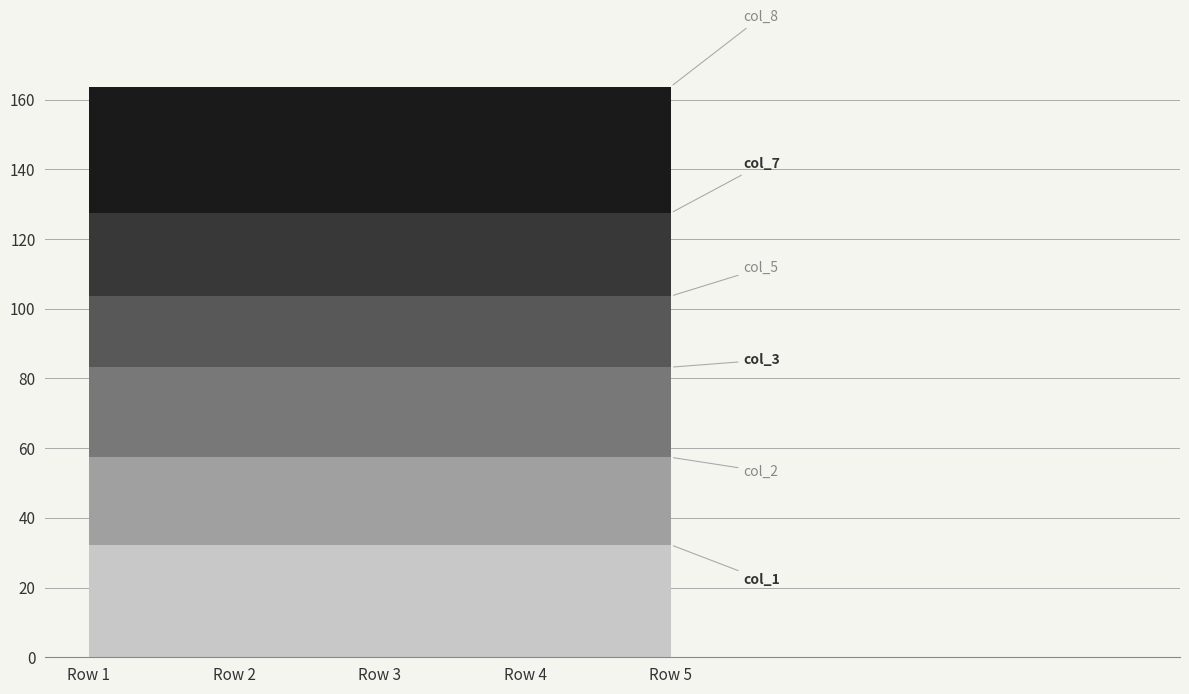

Reading left to right, list all the values displayed in this chart.

col_1: 32.3	32.3	32.3	32.3	32.3
col_2: 25.1	25.1	25.1	25.1	25.1
col_3: 25.9	25.9	25.9	25.9	25.9
col_5: 20.4	20.4	20.4	20.4	20.4
col_7: 23.8	23.8	23.8	23.8	23.8
col_8: 36.3	36.3	36.3	36.3	36.3